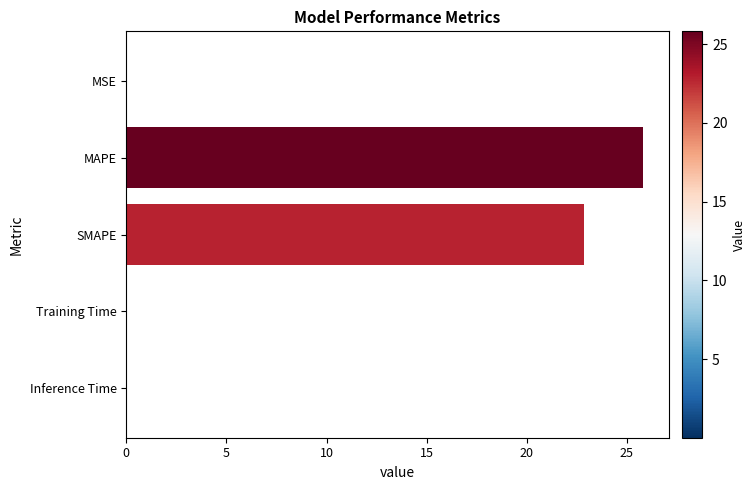

What is the sum of all values?

48.8